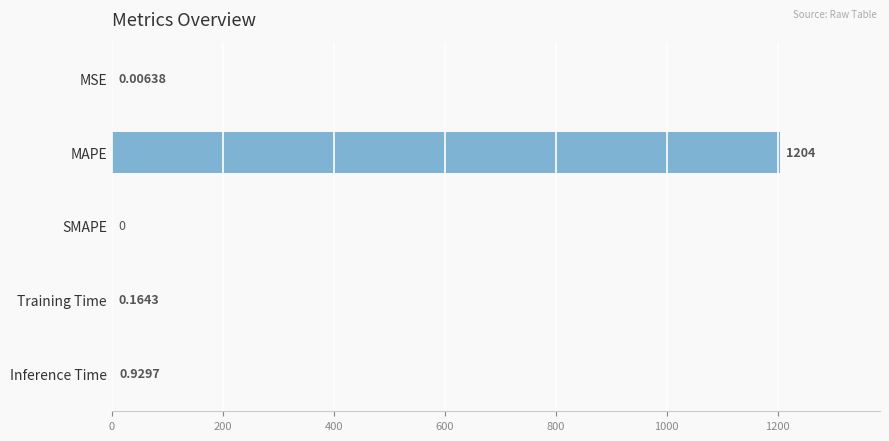

Are the bars horizontal?

Yes